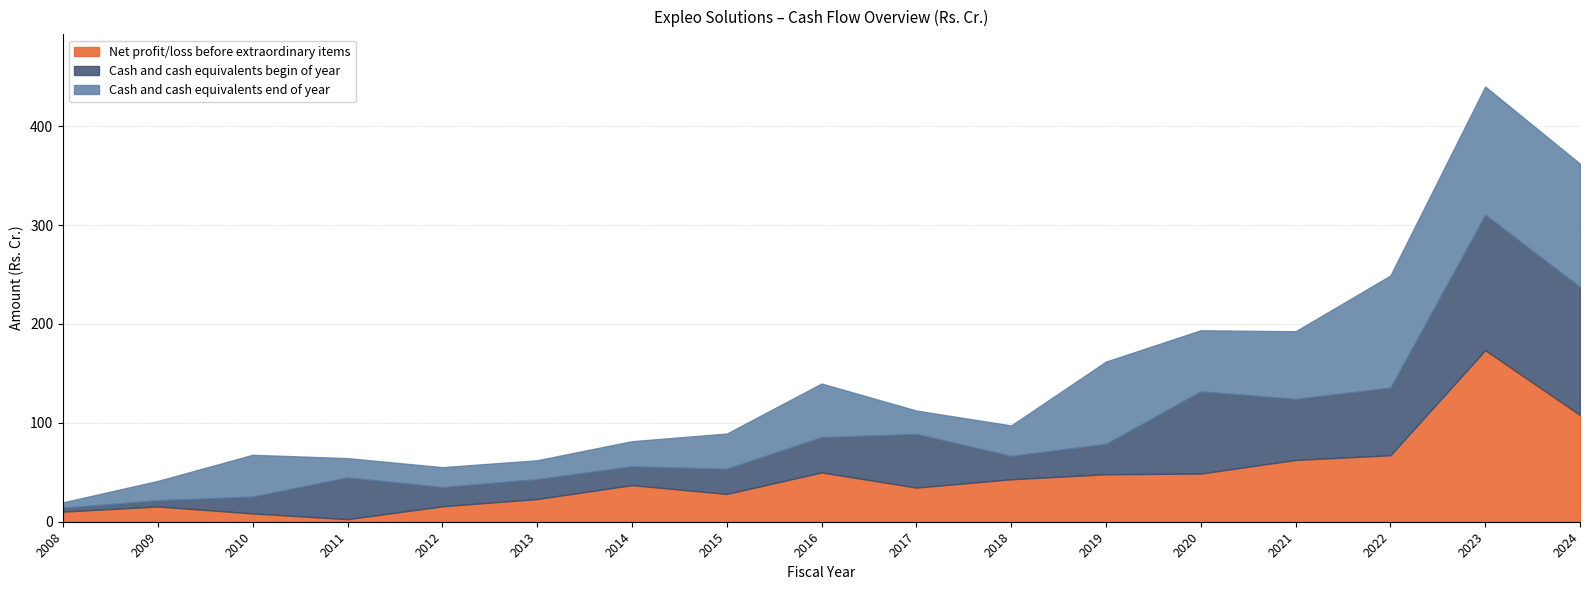

What is the greatest value displayed?

173.5